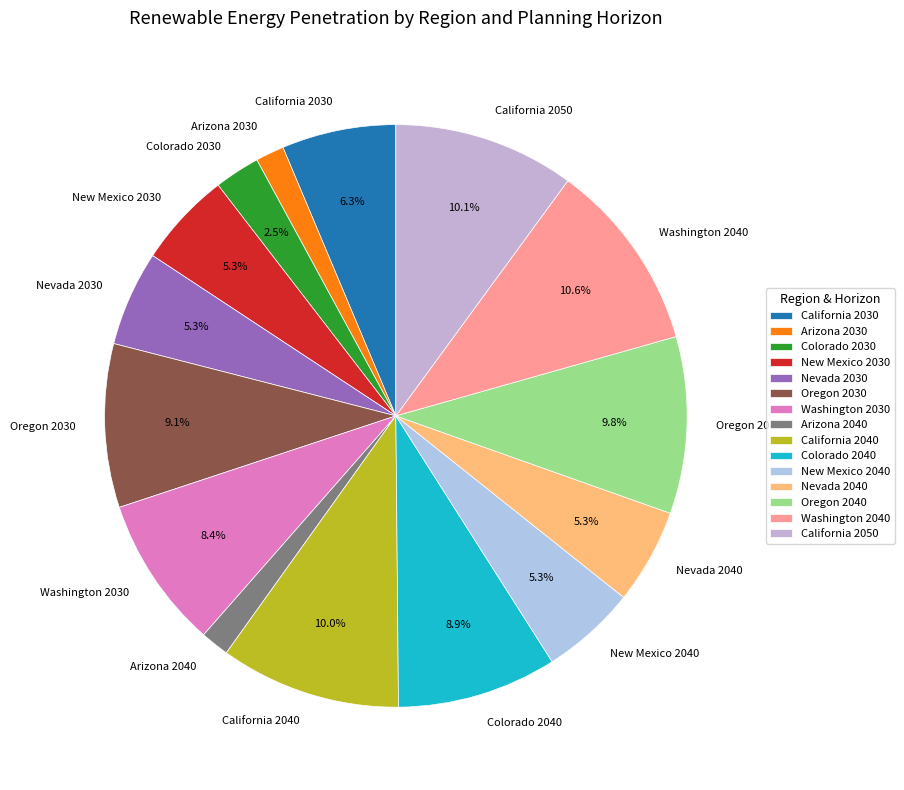

Does any single category account for the majority?

No